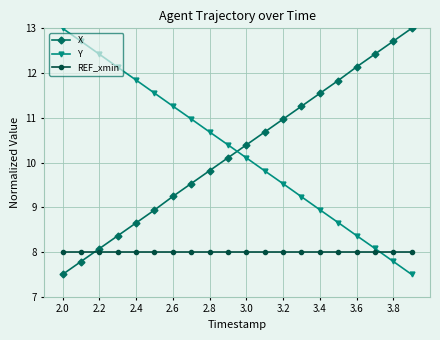

True or false: X has more than 1 points higher than both neighbors.

False